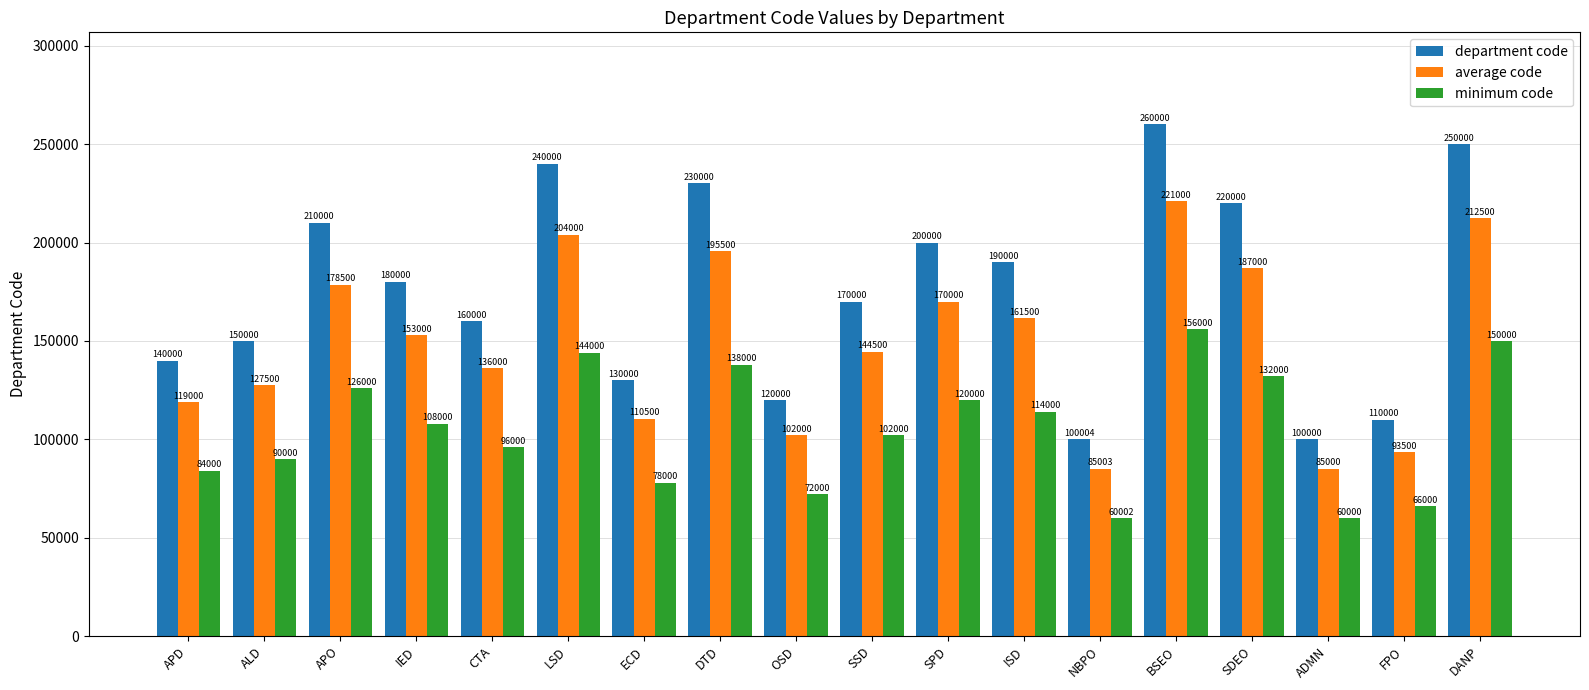

Between APO and LSD, which series saw the biggest shift?

department code